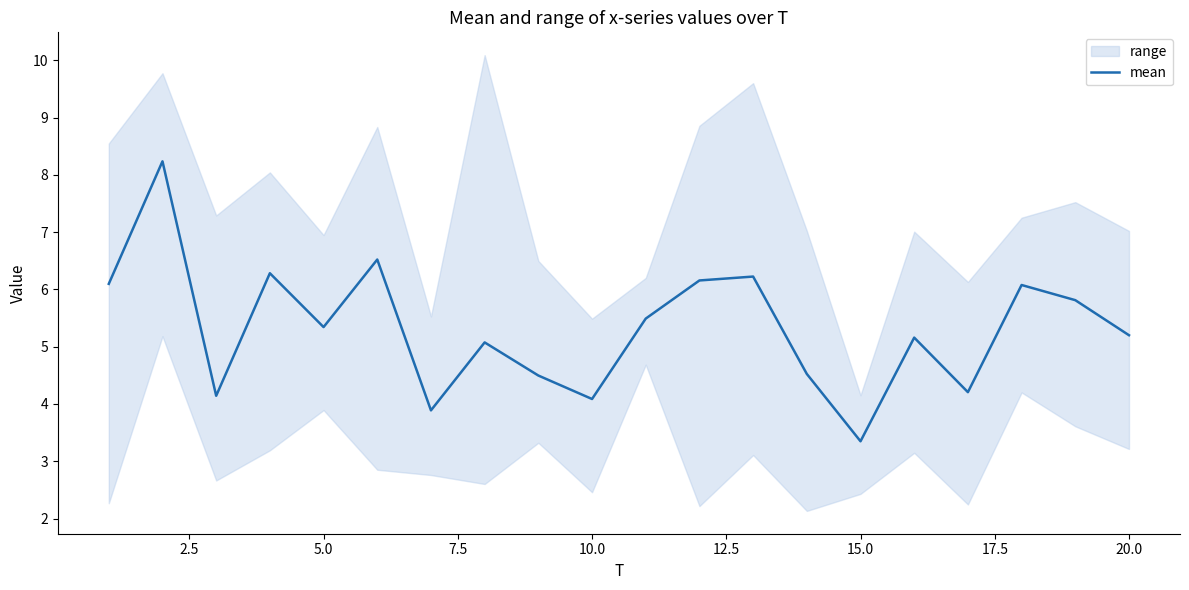

True or false: the data shows 0.8 at 15.0.

False